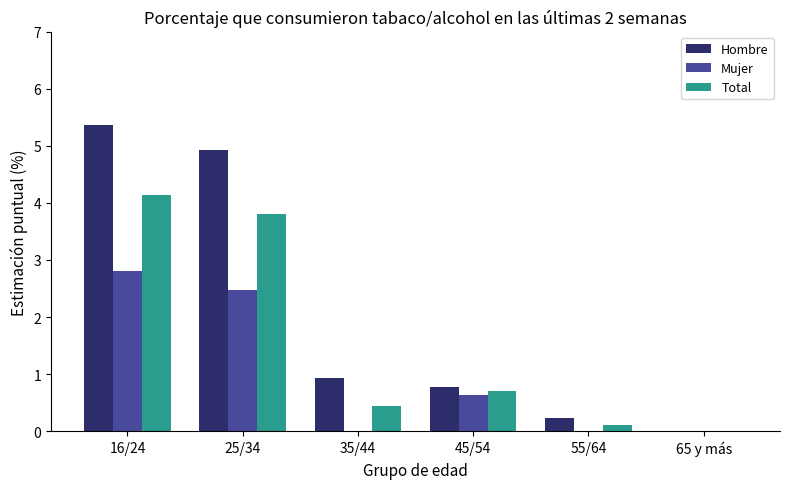

How many distinct data groups are displayed?

3